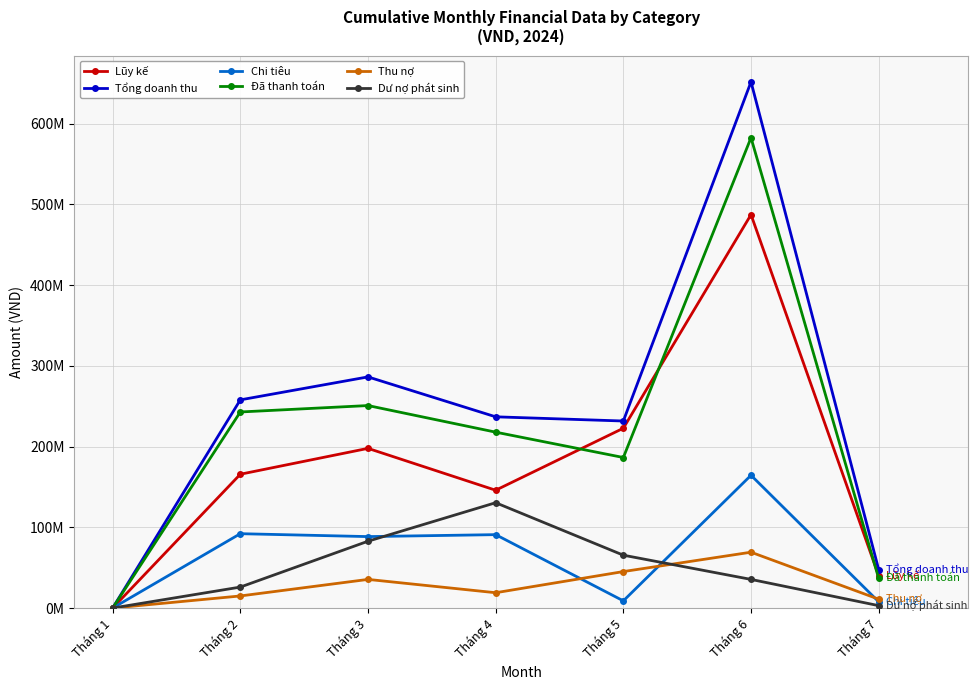

What are all the series names shown in the legend?

Lũy kế, Tổng doanh thu, Chi tiêu, Đã thanh toán, Thu nợ, Dư nợ phát sinh